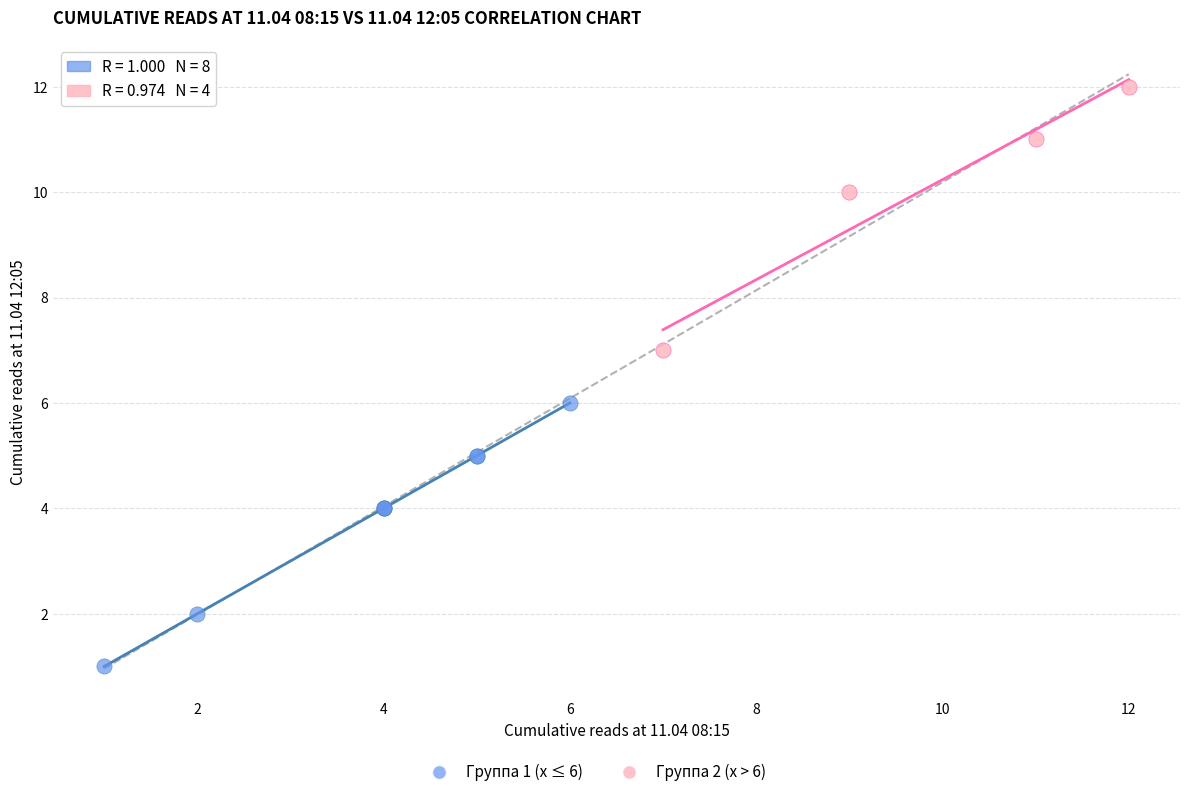

Which series contains the highest Y value?

Группа 2 (x > 6)